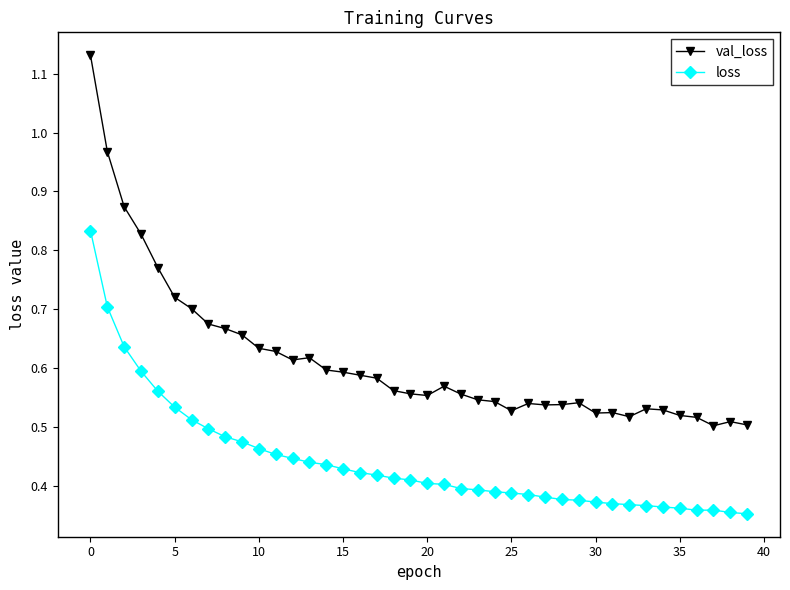

True or false: val_loss and loss cross at least once.

False